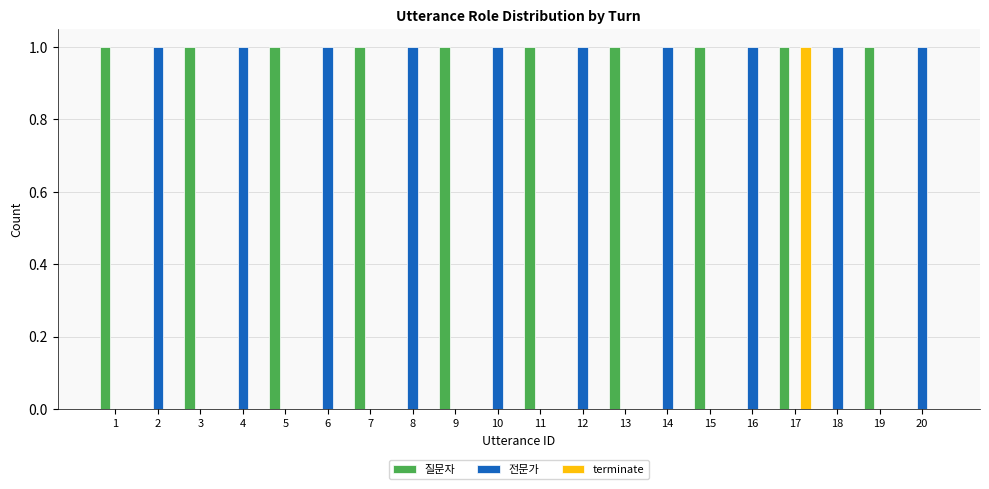

Is it true that 전문가 equals -1 at 17?

False